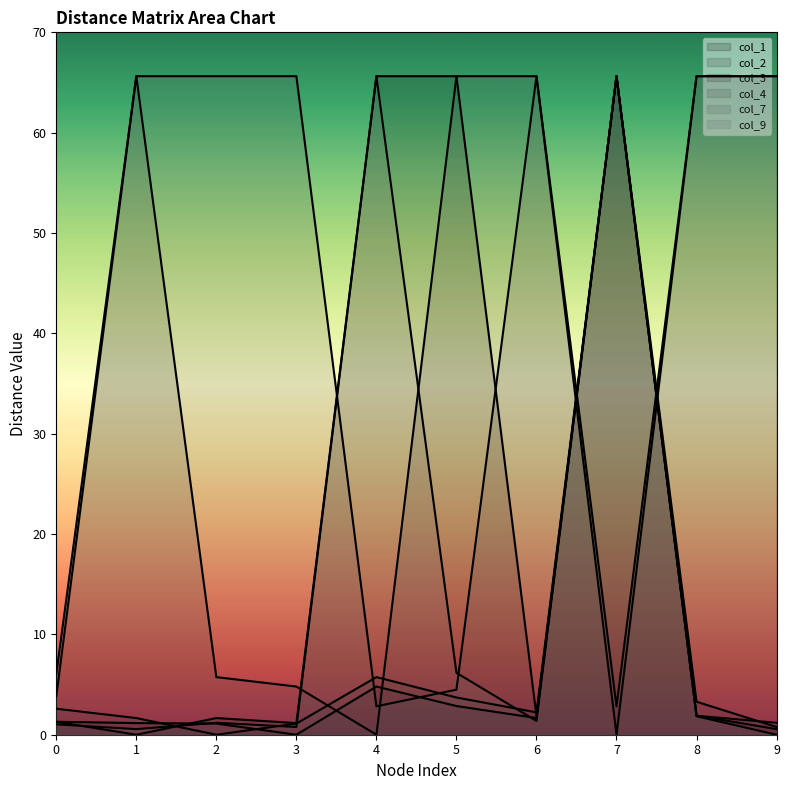

Which series has the widest spread of values?

col_1